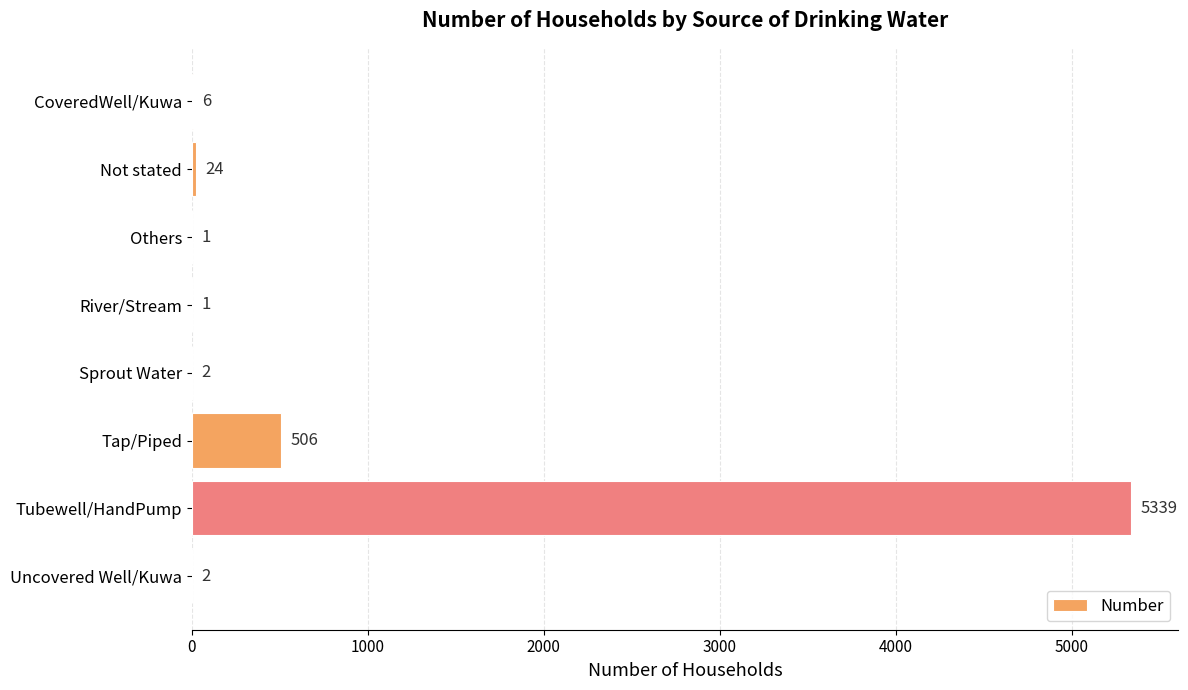

Which category has the highest value across all series?

Tubewell/HandPump